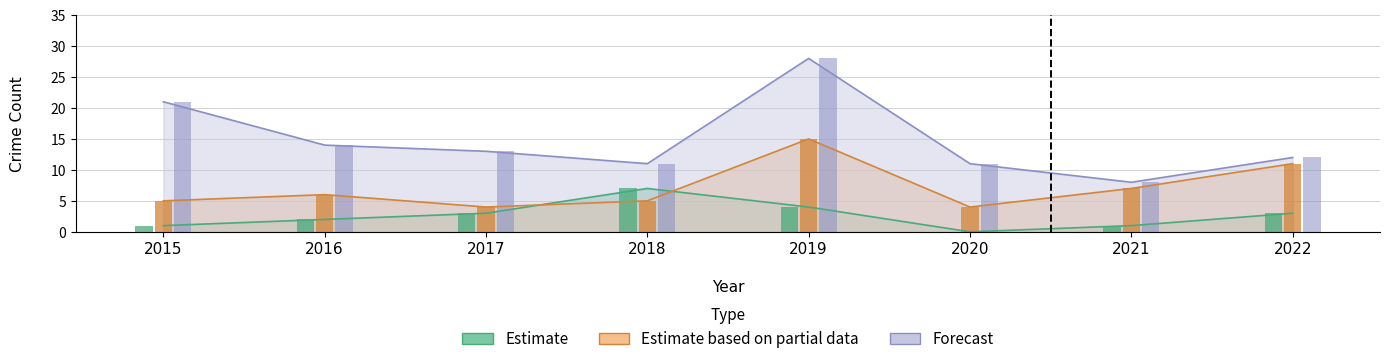

How many data points does each series have?

8